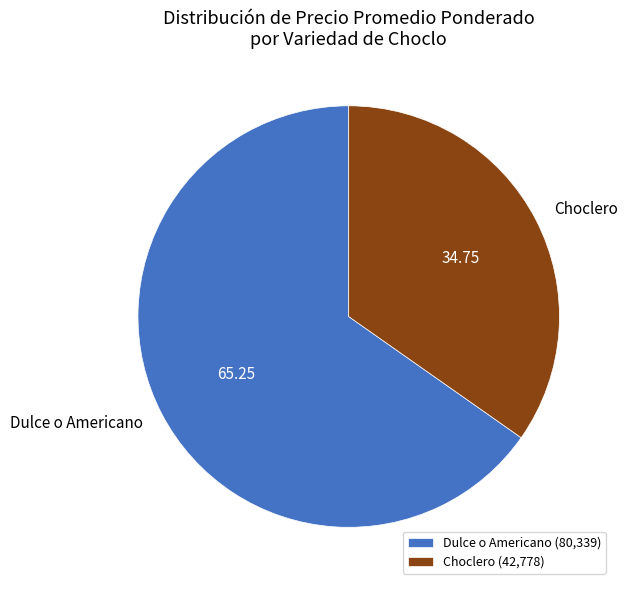

Do Choclero and Dulce o Americano together represent more than half of the pie?

Yes